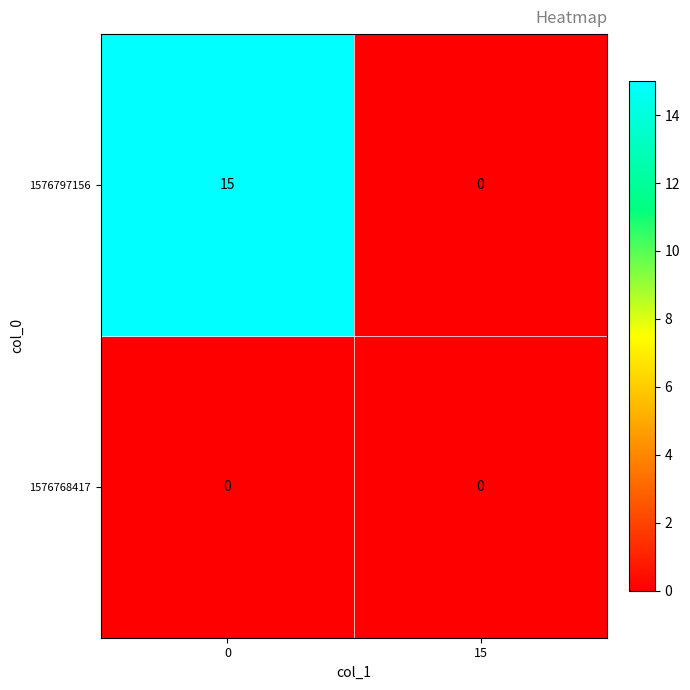

At 0, list the series in order from smallest to largest.

1576768417, 1576797156